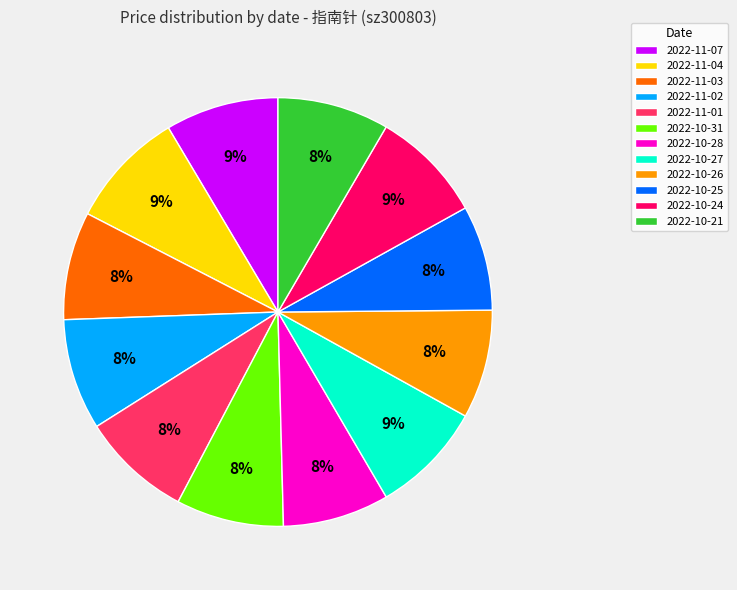

Is the sum of 2022-11-02 and 2022-10-25 greater than half?

No